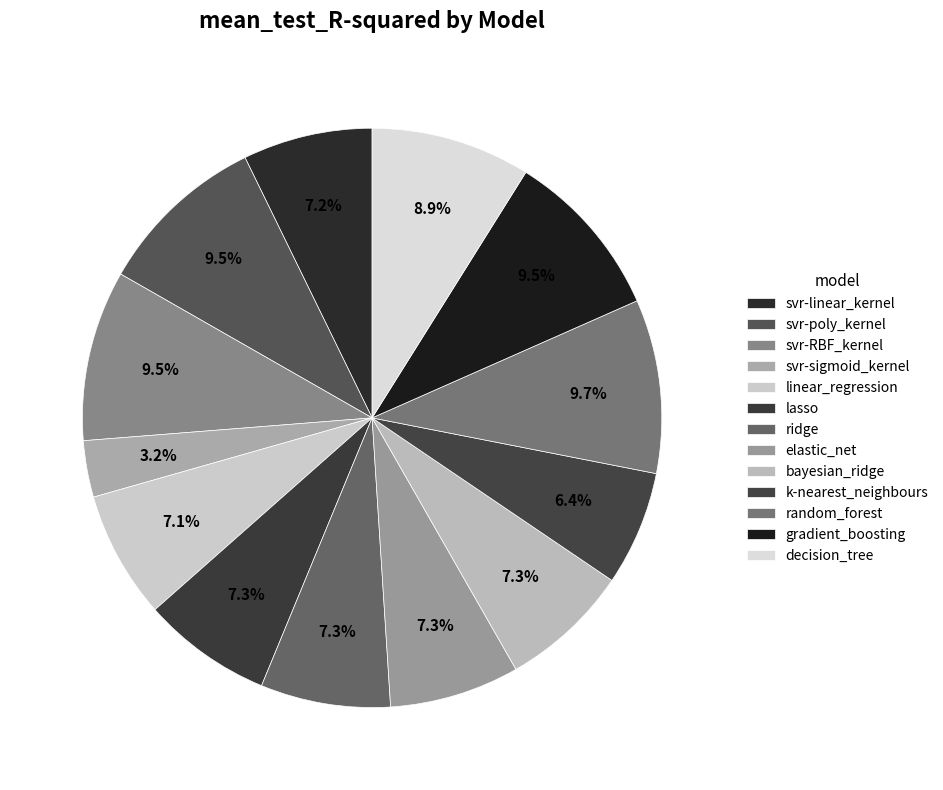

How much of the chart is everything except svr-poly_kernel?

90.5%